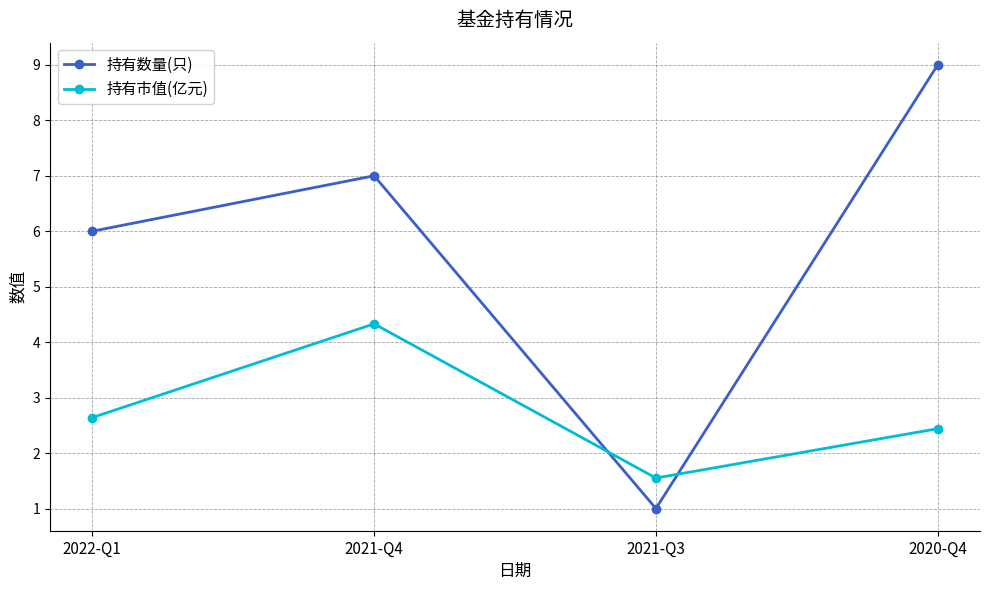

What is the total value across all series at 2020-Q4?

11.4